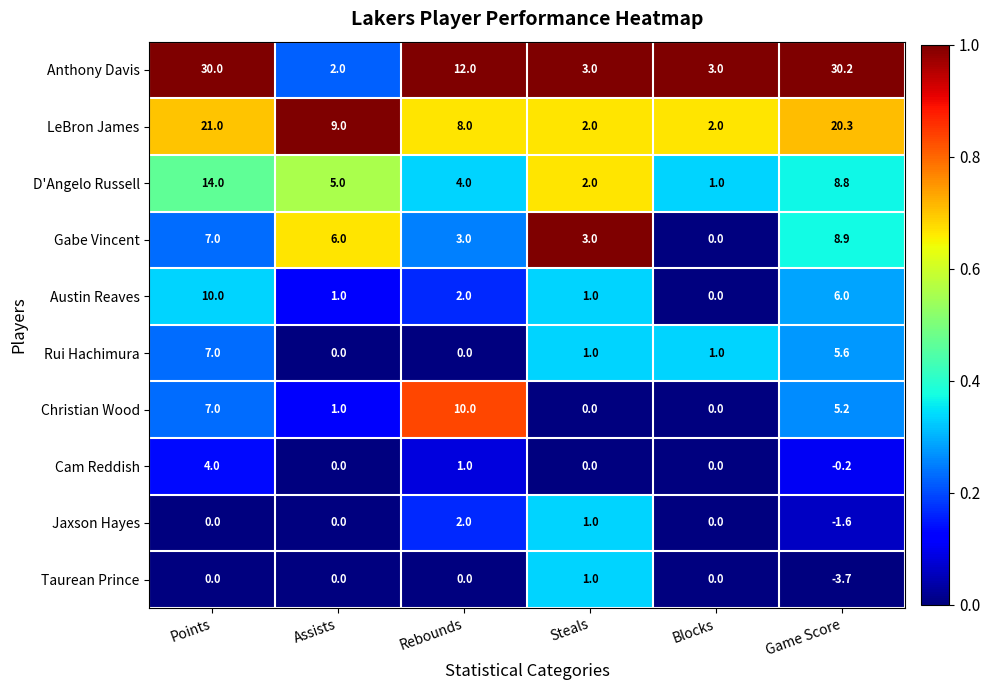

Is it true that Austin Reaves equals 1.2 at Rebounds?

False